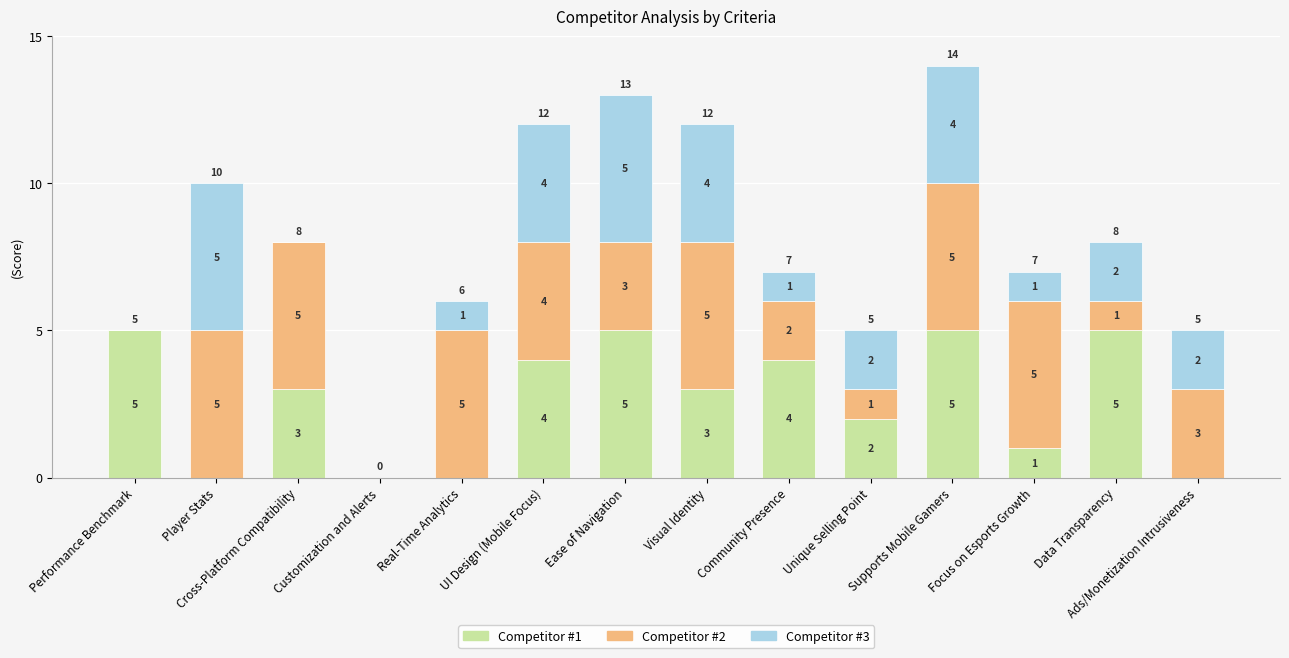

What is the highest value of the Competitor #1 series?

5